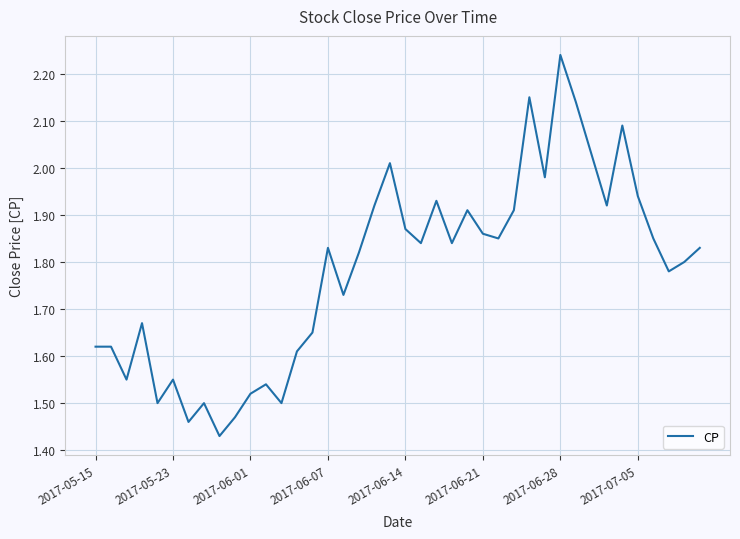

What is the difference between the maximum and minimum values?

0.8